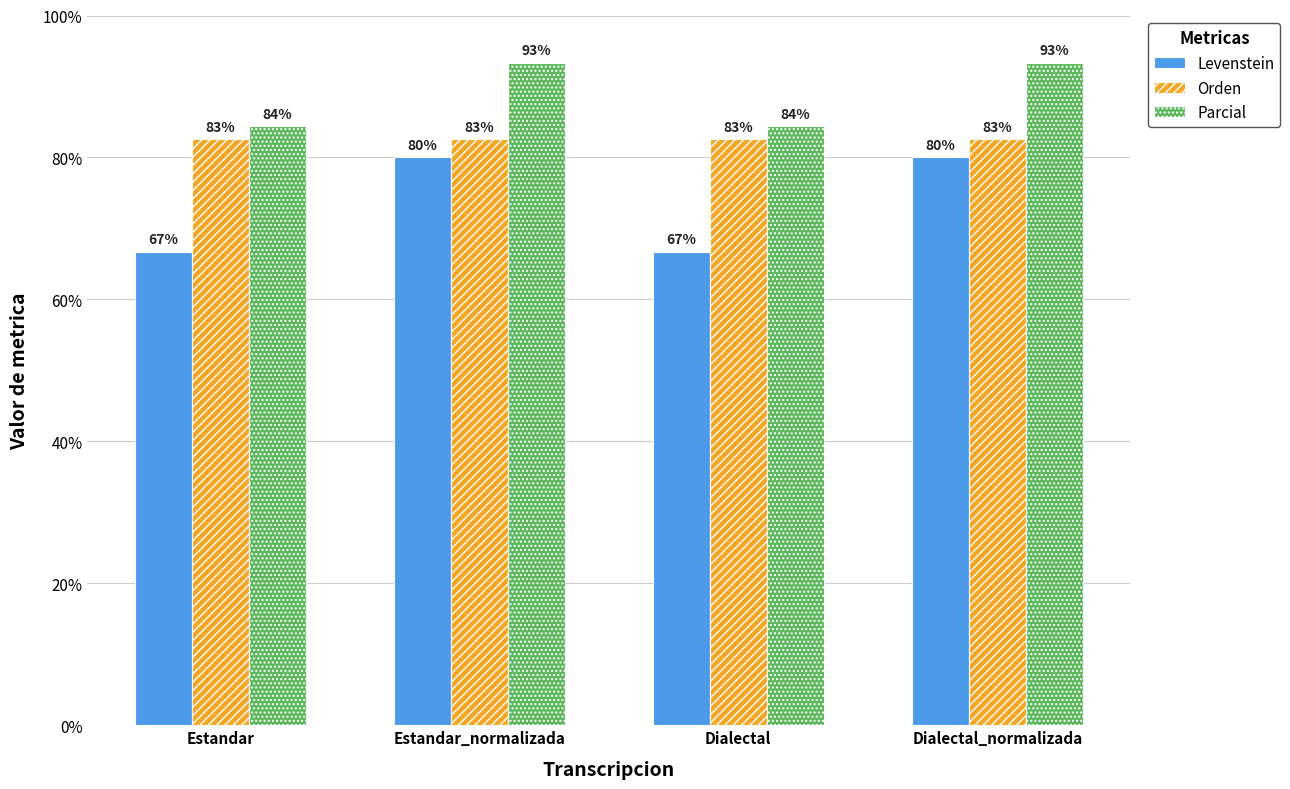

What are all the series names shown in the legend?

Levenstein, Orden, Parcial